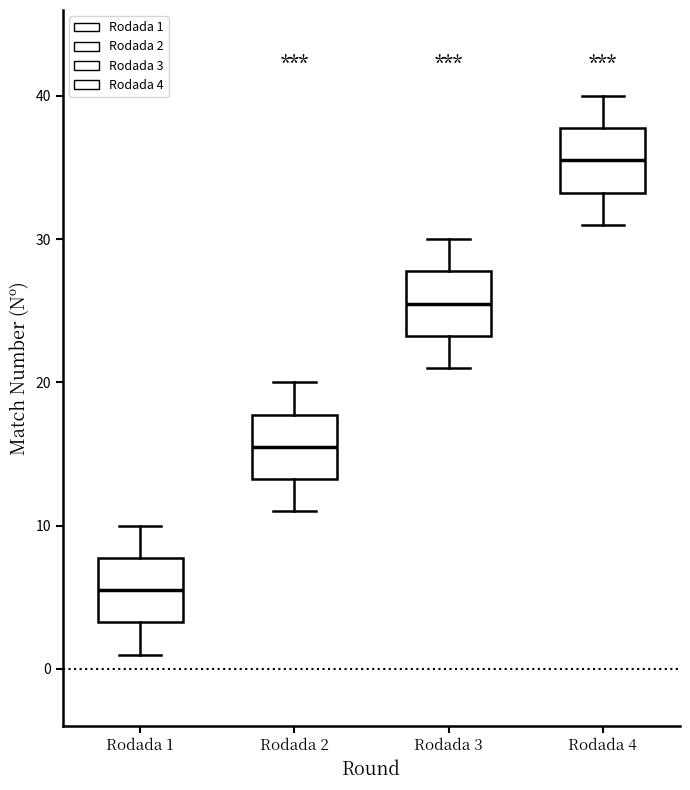

Reading left to right, read every box against the y-axis: the position of its median line, the range the box covers, and the ends of its whiskers. The values are not printed on the chart, so give them approximately, as read against the axis.

Rodada 1: median 6, box 3 to 8, whiskers 1 to 10
Rodada 2: median 16, box 13 to 18, whiskers 11 to 20
Rodada 3: median 26, box 23 to 28, whiskers 21 to 30
Rodada 4: median 36, box 33 to 38, whiskers 31 to 40